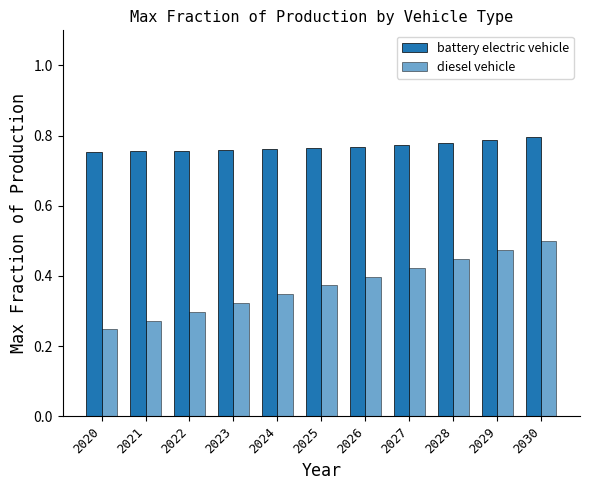

At which label is diesel vehicle closest to 0?

2020